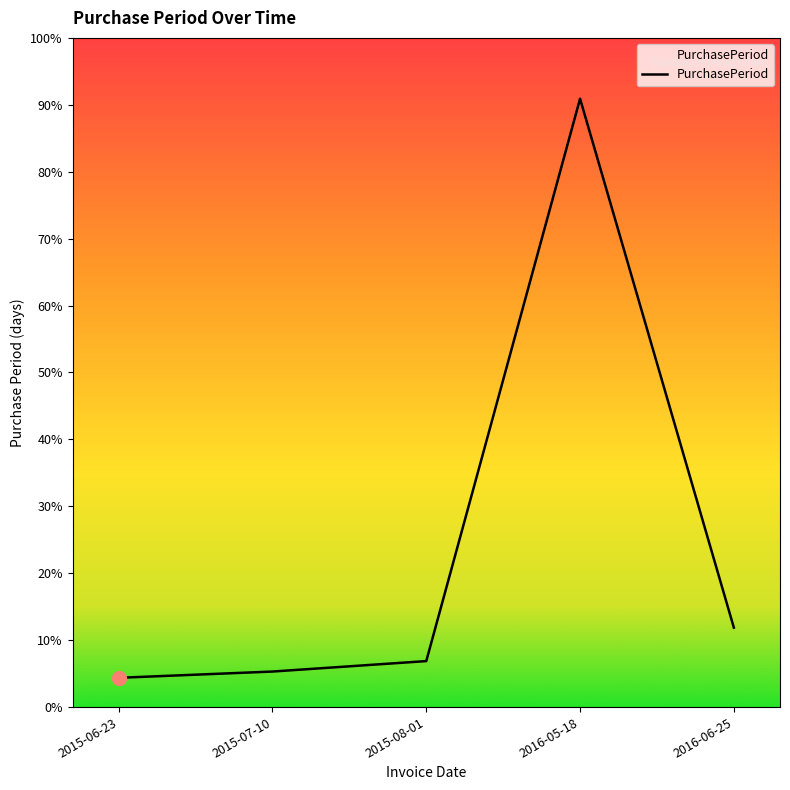

Rank the categories by value from highest to lowest.

2016-05-18, 2016-06-25, 2015-08-01, 2015-07-10, 2015-06-23